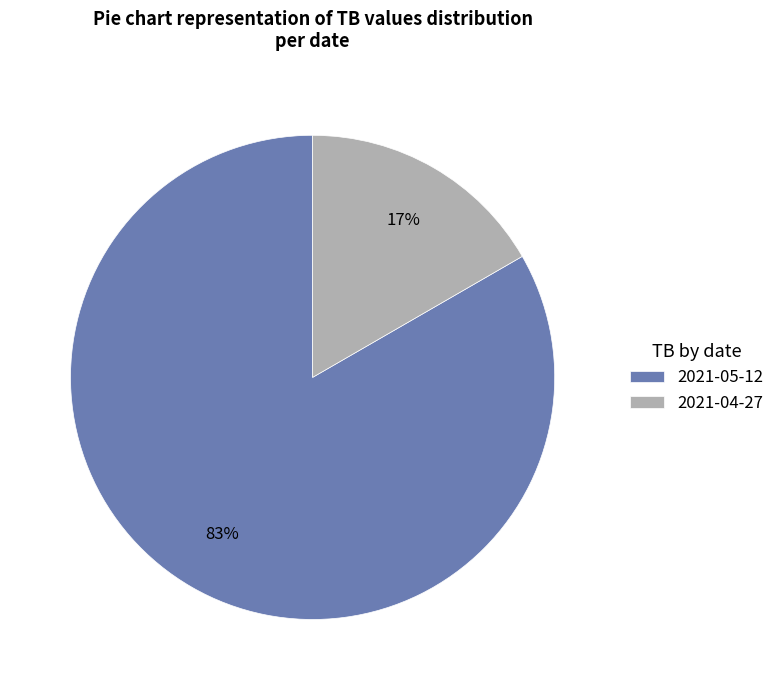

To the nearest percent, what is the average slice percentage?

50%